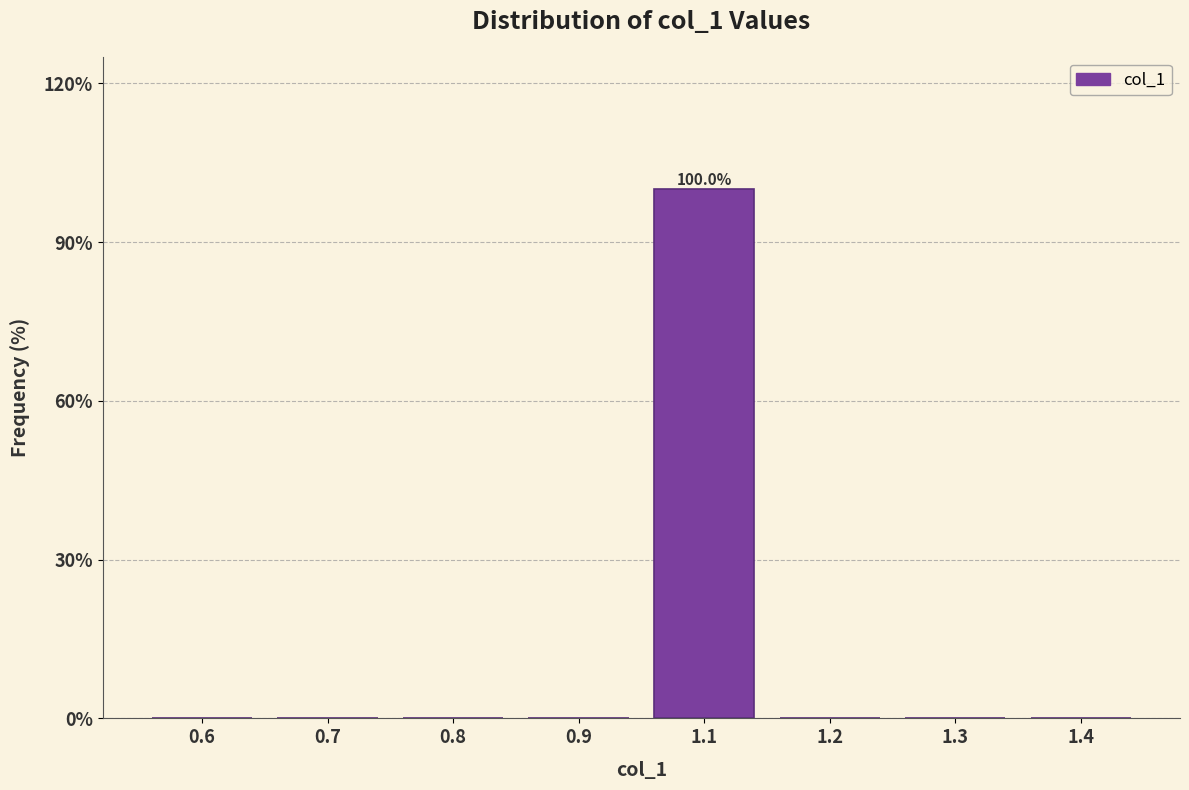

Reading left to right, extract all data points from this chart.

0.6=0	0.7=0	0.8=0	0.9=0	1.1=100	1.2=0	1.3=0	1.4=0